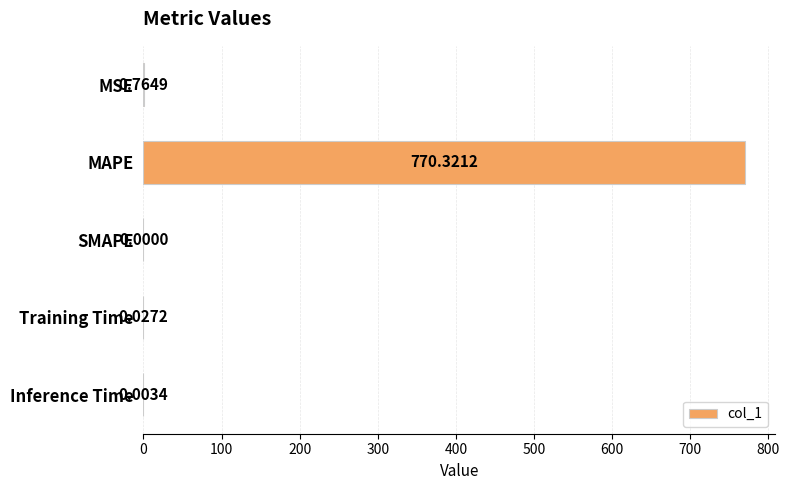

What is the sum of all values?

771.1